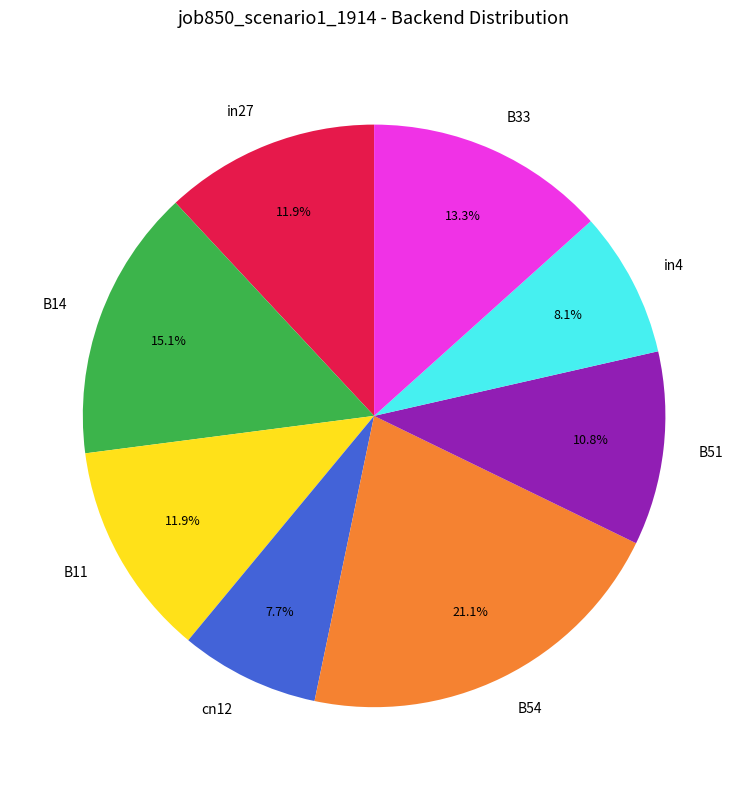

Which category has the biggest portion of the pie?

B54